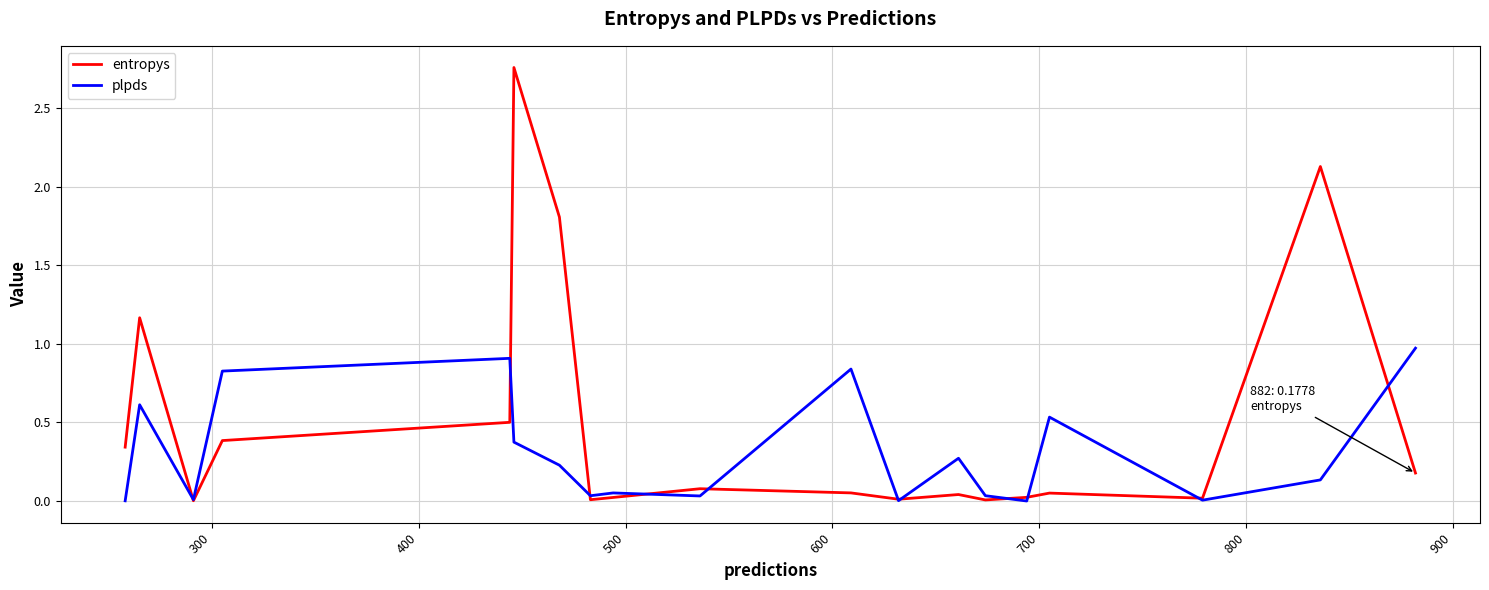

After their last crossing, which series has the higher values: entropys or plpds?

plpds